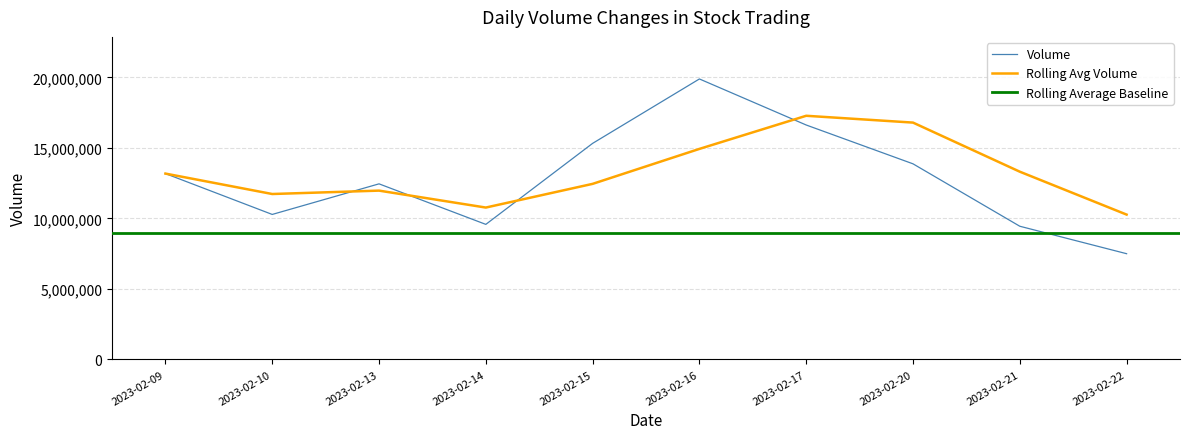

How many series are shown in this chart?

3